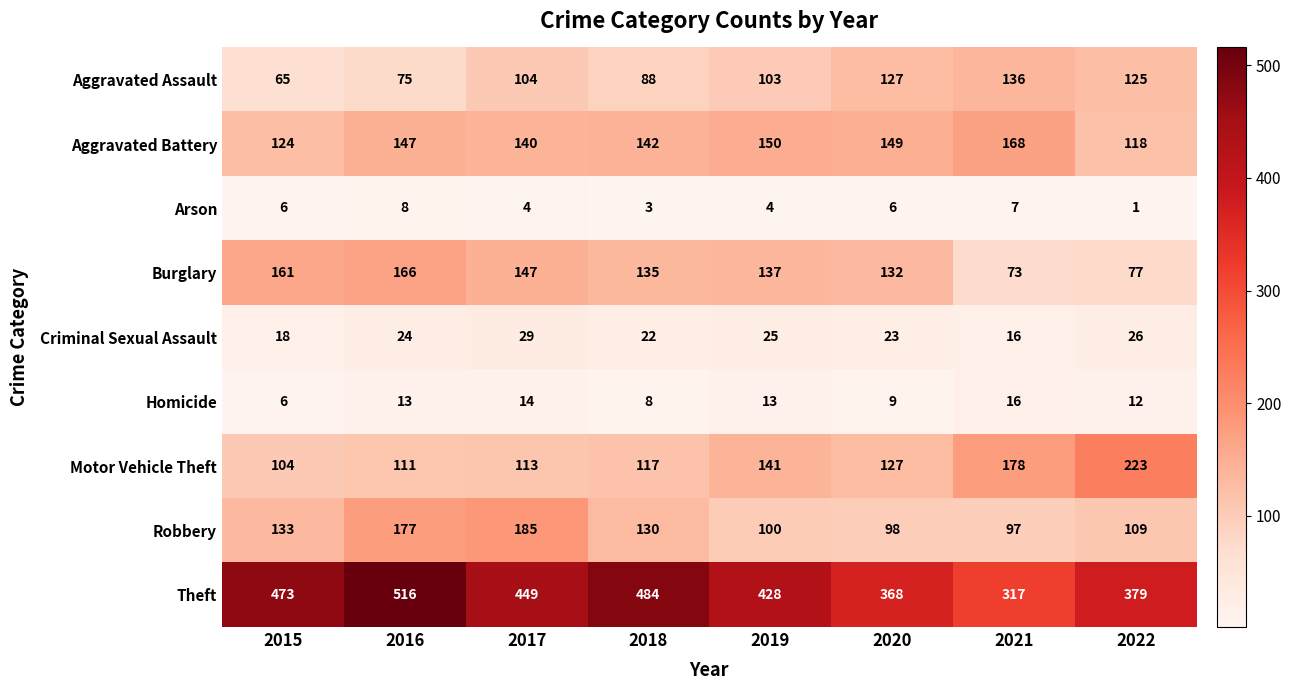

At which category does the chart reach its minimum across all series?

2022